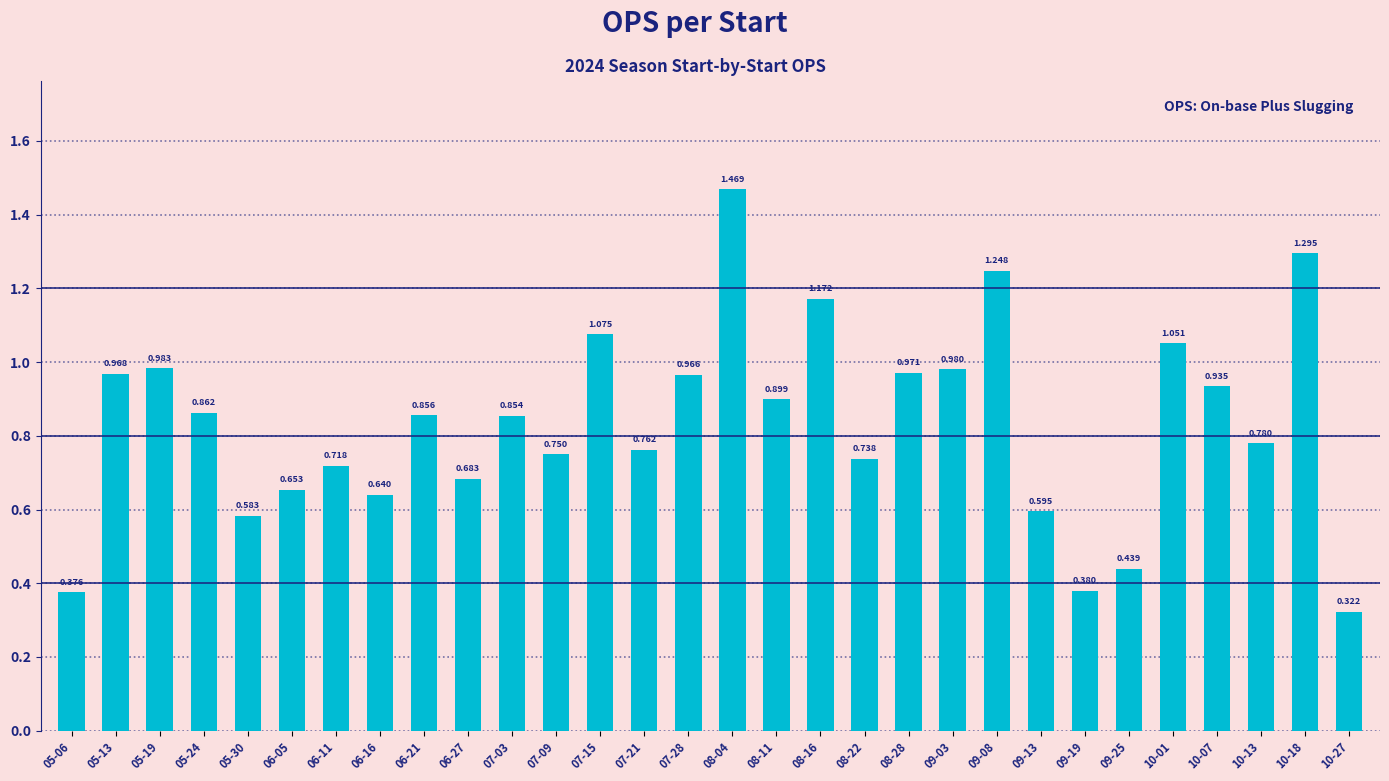

How many distinct data groups are displayed?

1